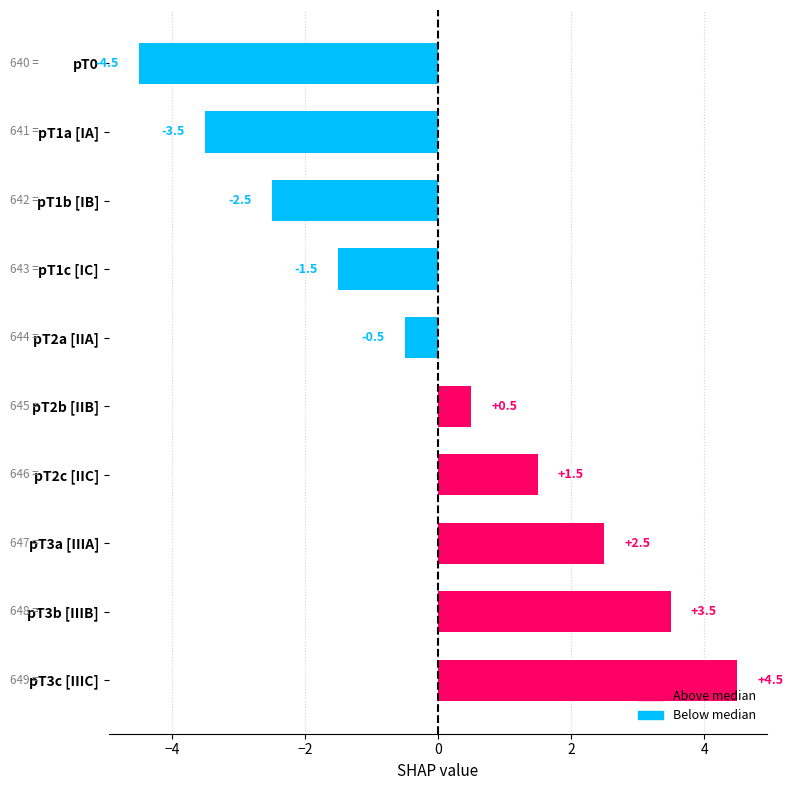

How many values are above zero?

5